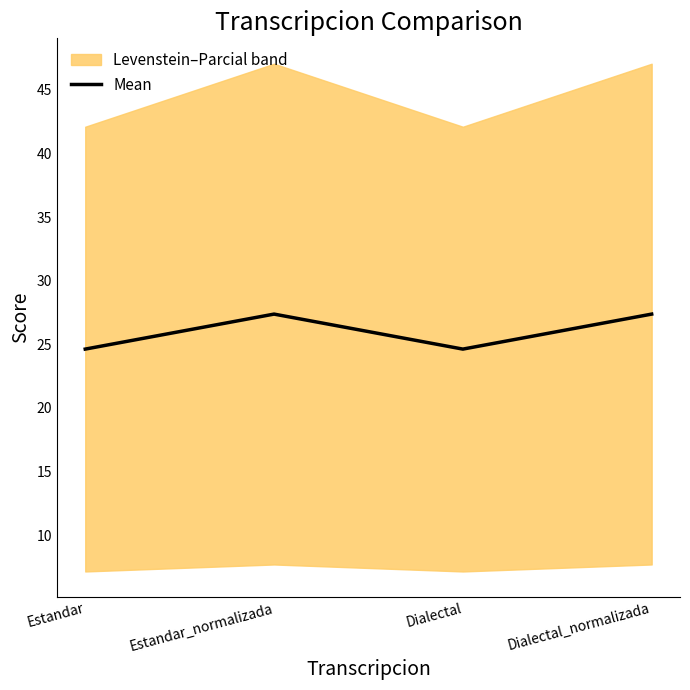

The value at Dialectal is 24.6. True or false?

True